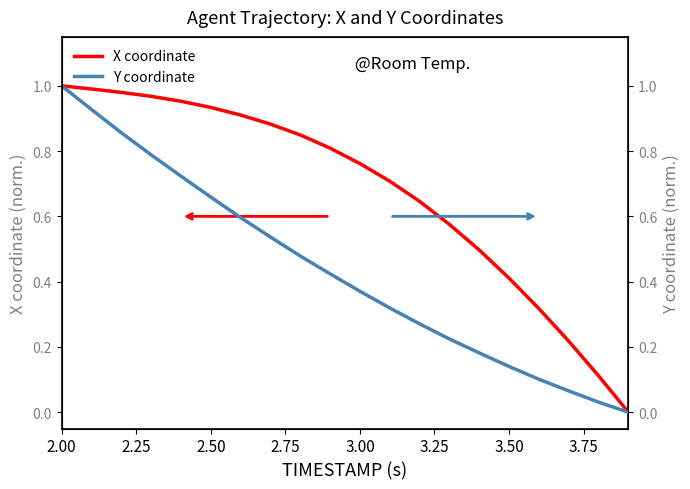

At how many categories does at least one series exceed 0?

19